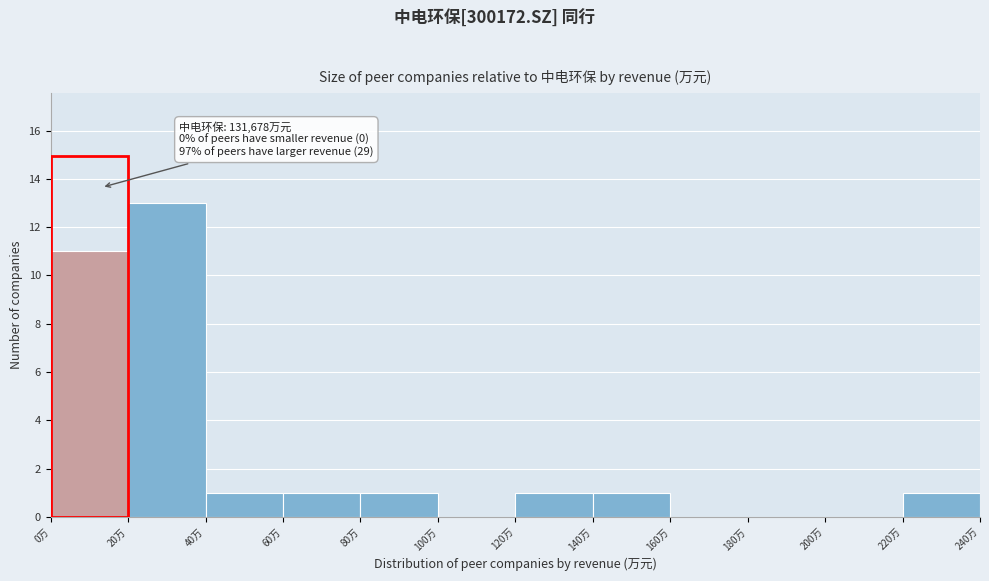

Reading left to right, list all the values displayed in this chart.

0万=11	20万=13	40万=1	60万=1	80万=1	100万=0	120万=1	140万=1	160万=0	180万=0	200万=0	220万=1